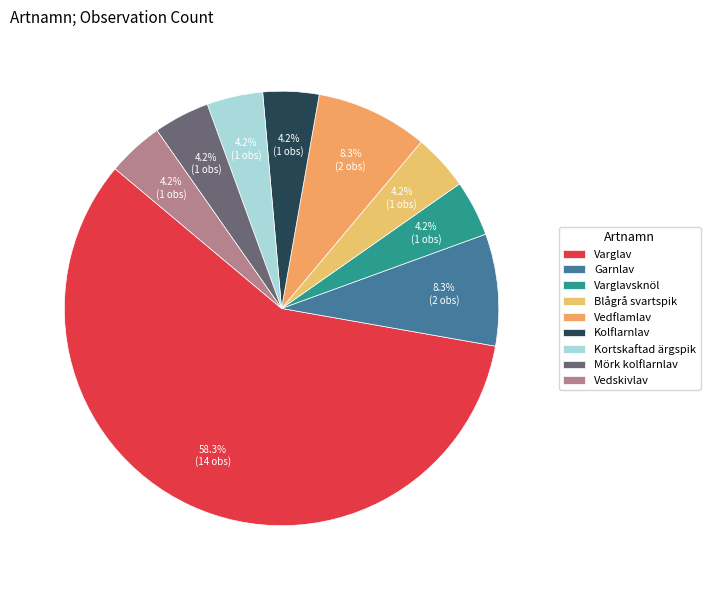

Which has a higher value, Blågrå svartspik or Varglavsknöl?

Blågrå svartspik